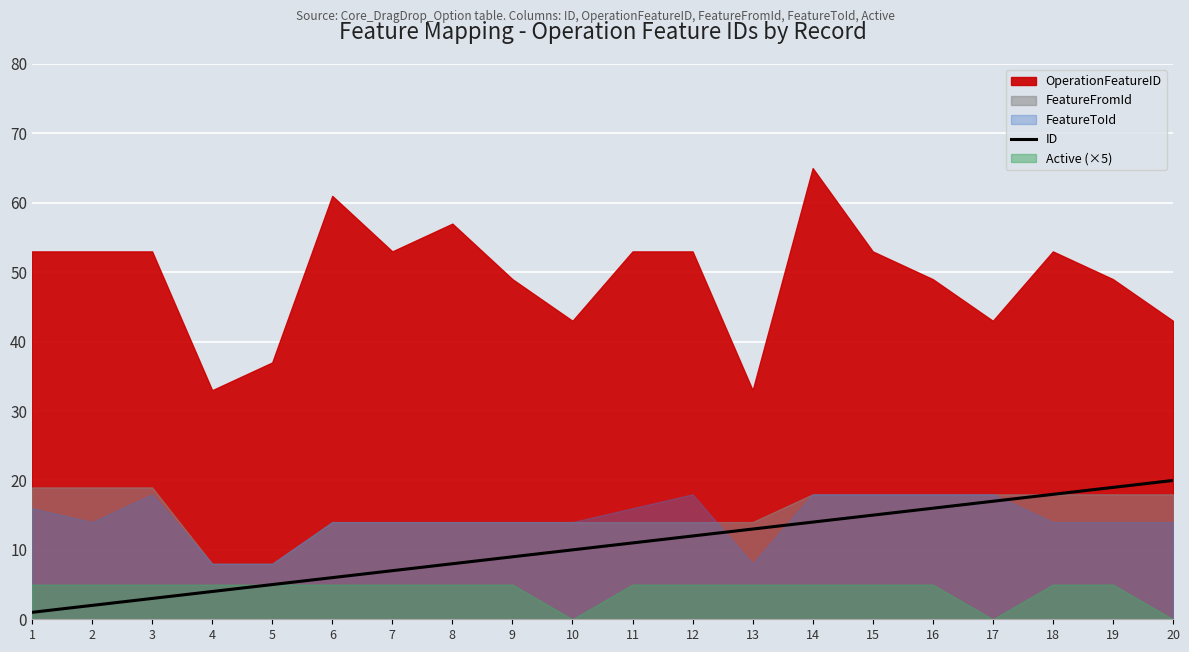

True or false: there are more than 0 points higher than both neighbors.

False